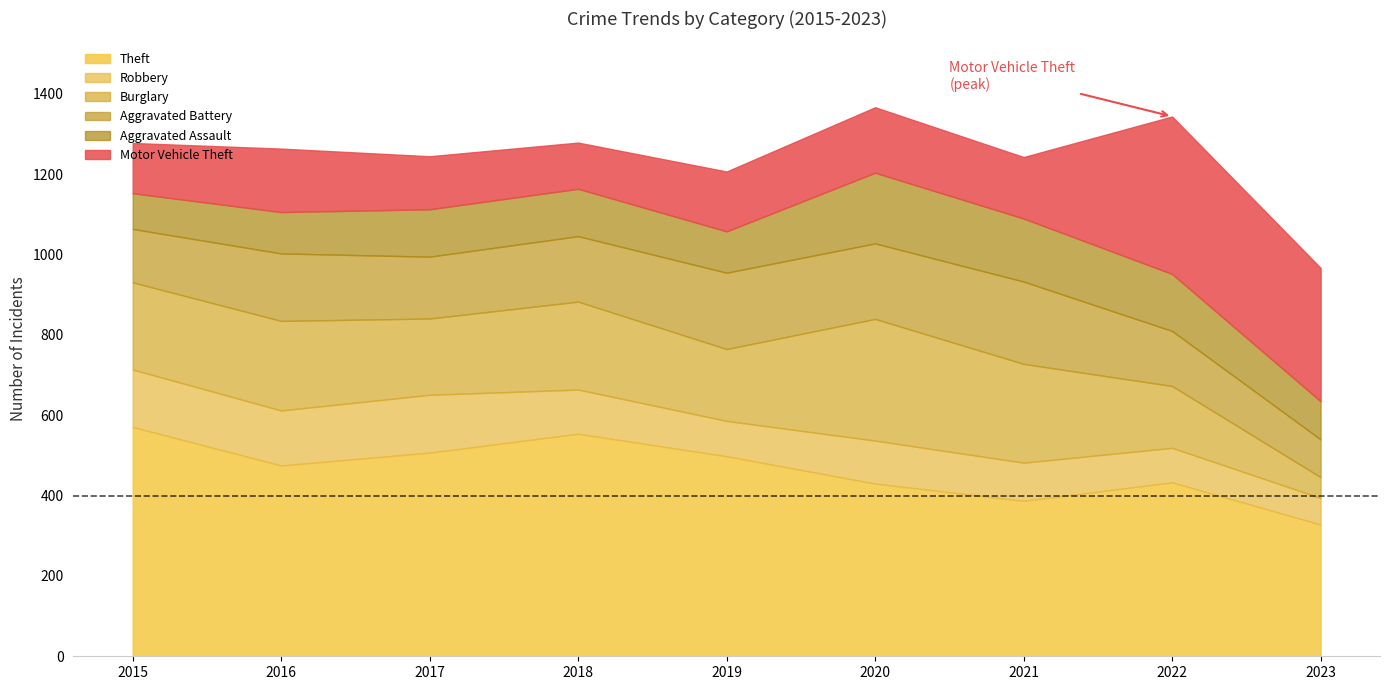

Between which two adjacent categories do Burglary and Aggravated Assault first intersect?

2022 and 2023